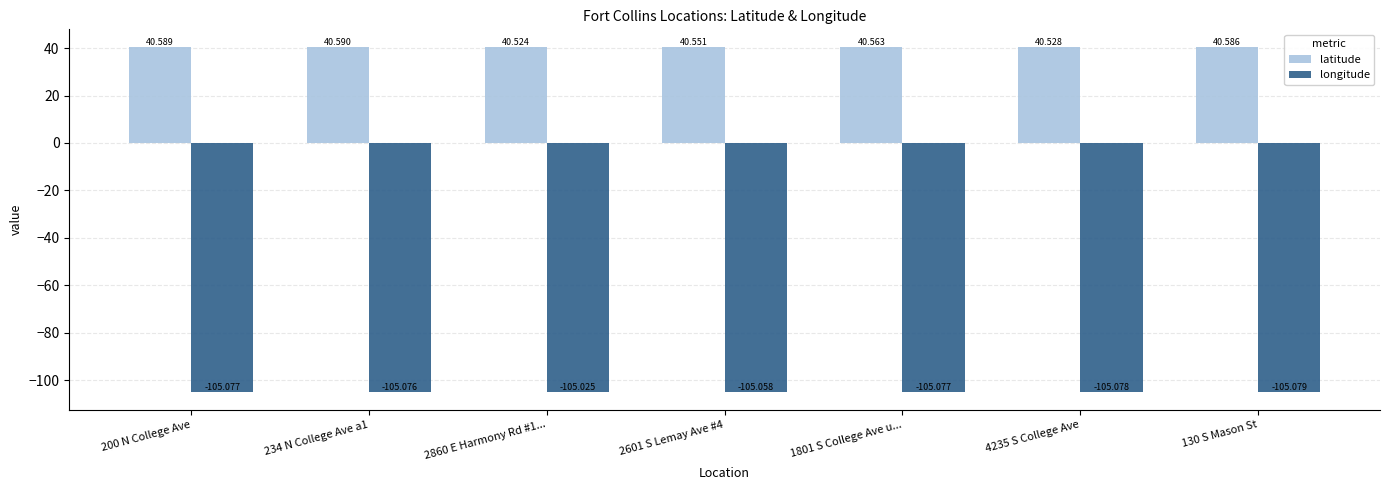

Does the chart contain any negative values?

Yes